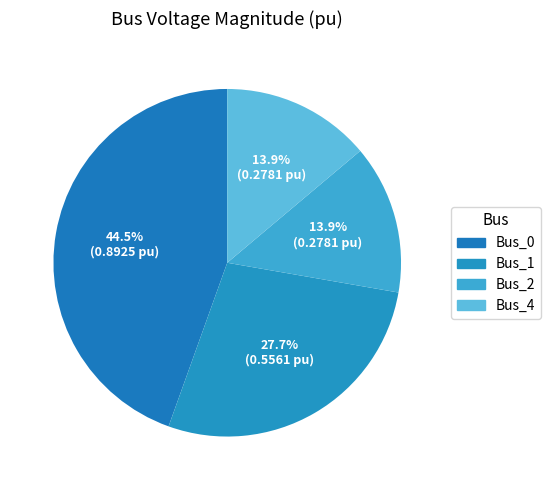

Count the number of slices in the pie.

4